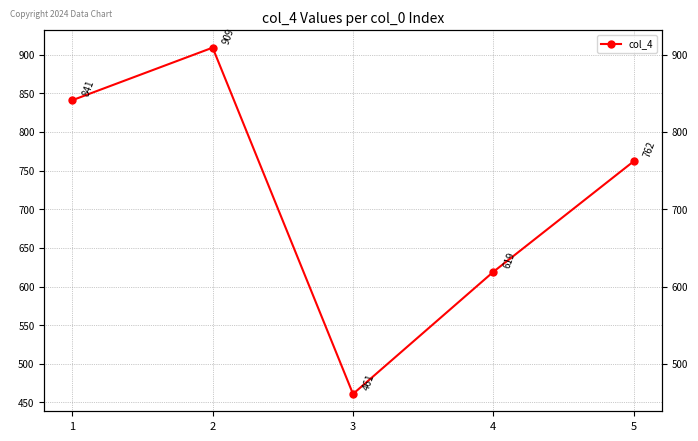

Rank the categories by value from lowest to highest.

3, 4, 5, 1, 2